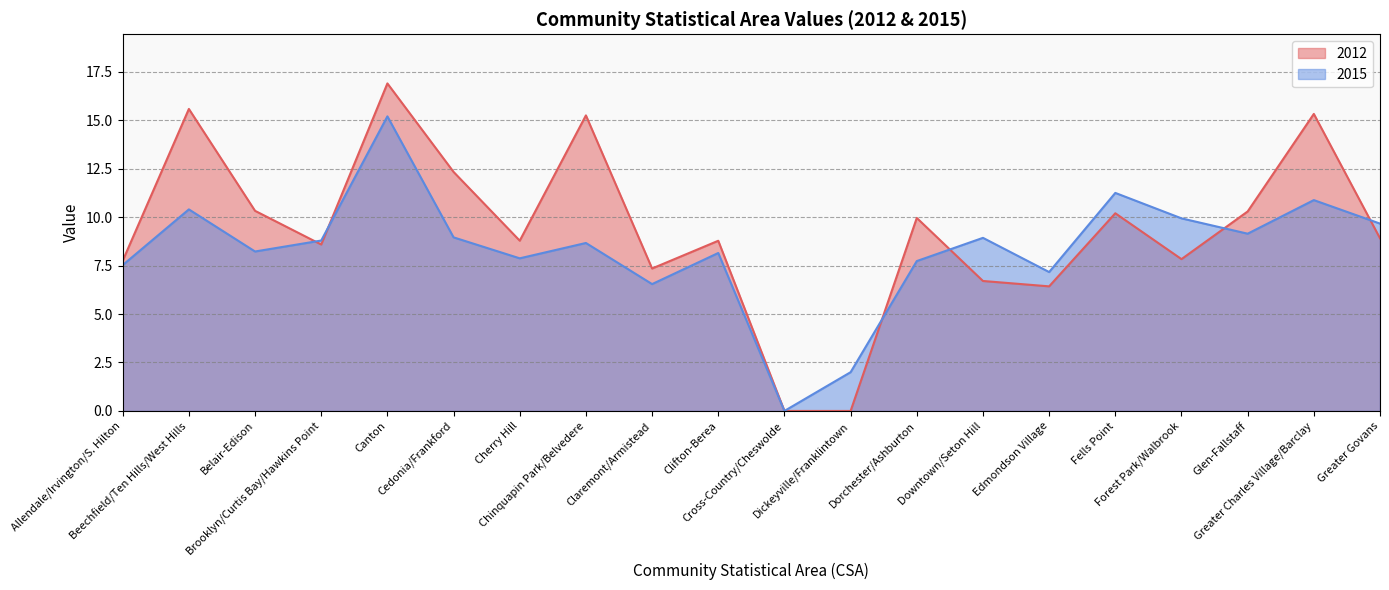

What is the maximum value shown in the chart?

16.9